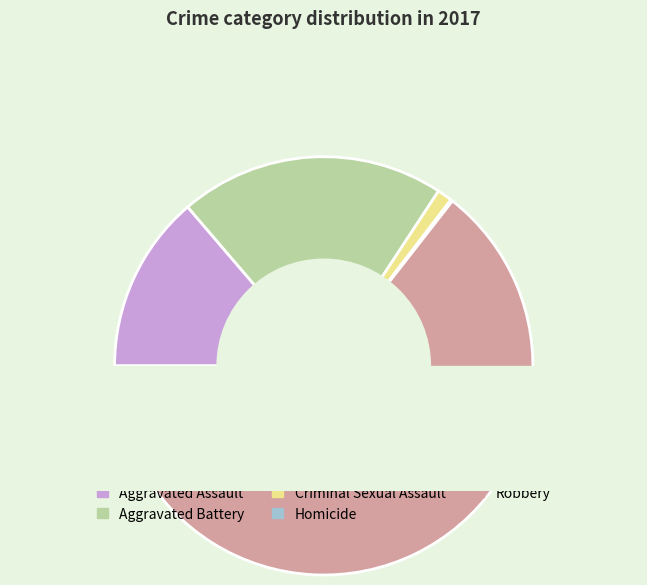

True or false: Criminal Sexual Assault accounts for 1% of the total.

True